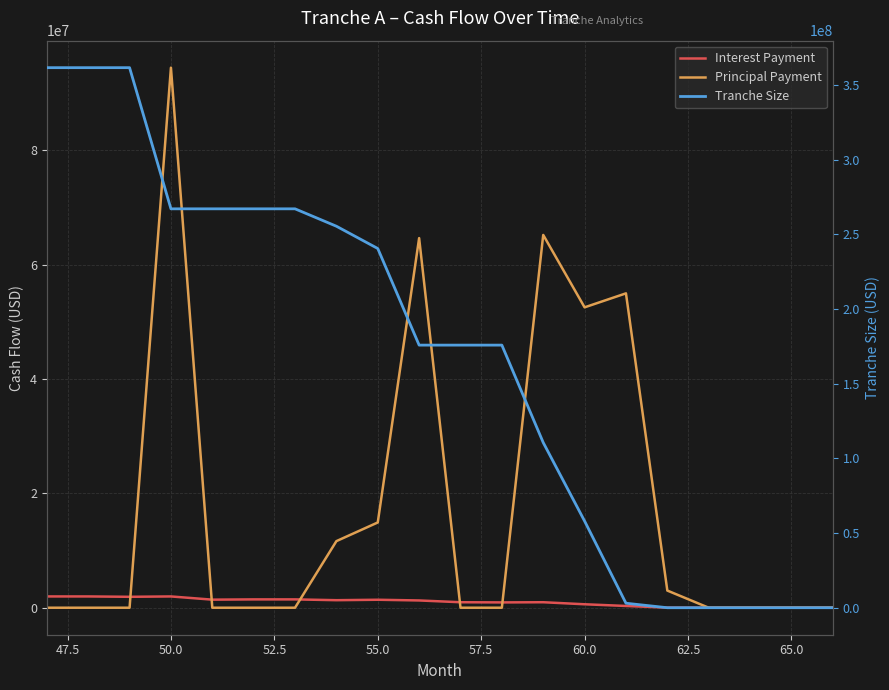

True or false: Tranche Size has more than 0 interior local peaks.

False